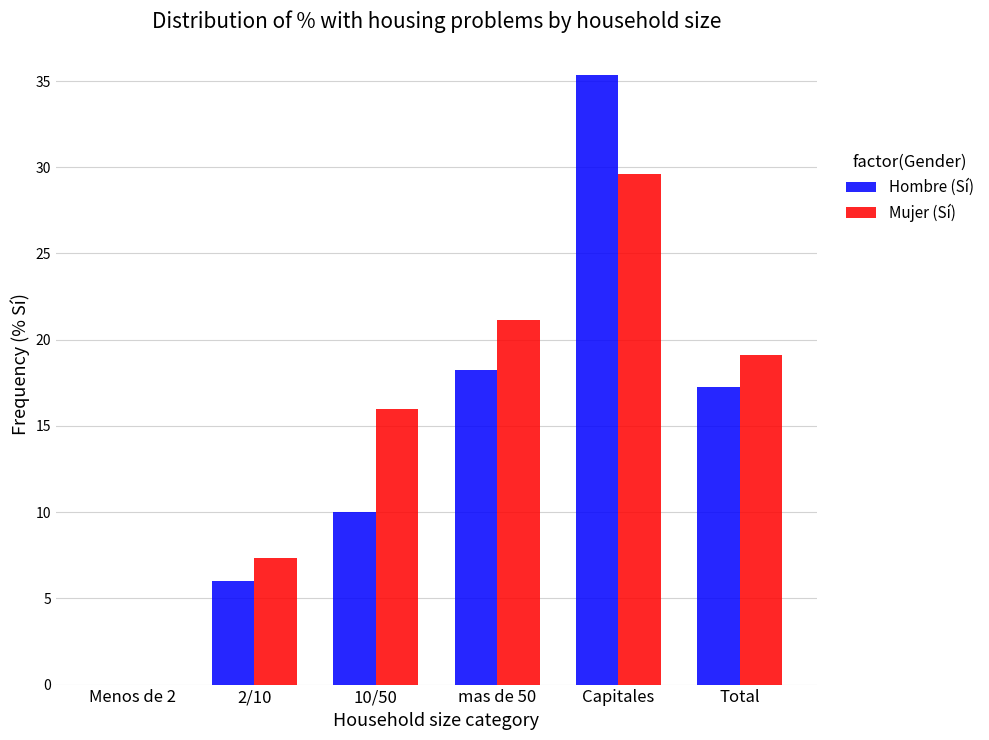

Reading left to right, what are all the values shown in this chart?

Hombre (Sí): Menos de 2=0.0	2/10=6.0	10/50=10.0	mas de 50=18.3	Capitales=35.4	Total=17.3
Mujer (Sí): Menos de 2=0.0	2/10=7.3	10/50=16.0	mas de 50=21.1	Capitales=29.6	Total=19.1